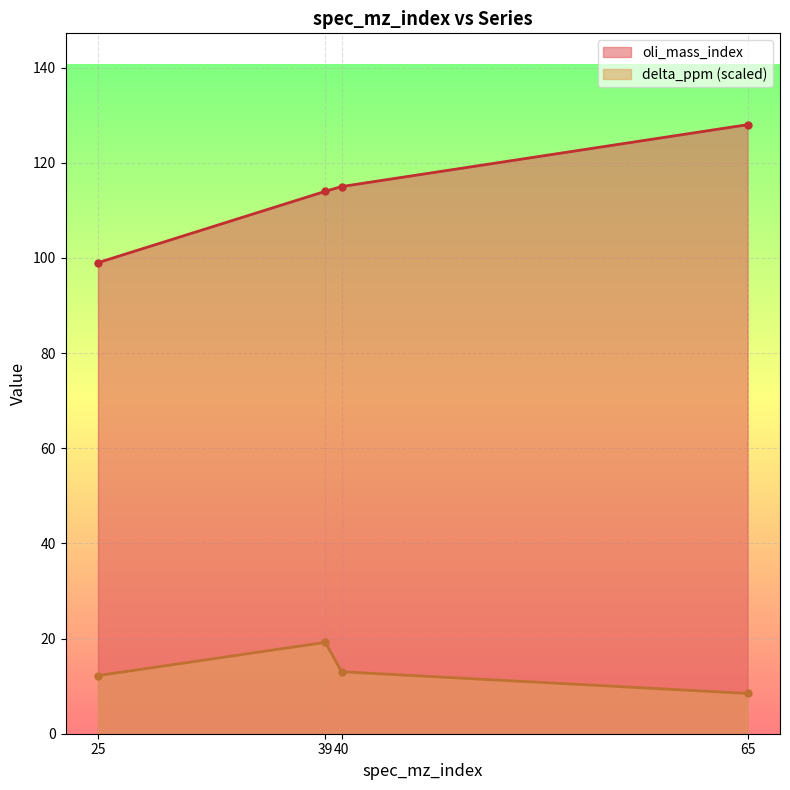

Between 39 and 65, which series saw the biggest shift?

oli_mass_index